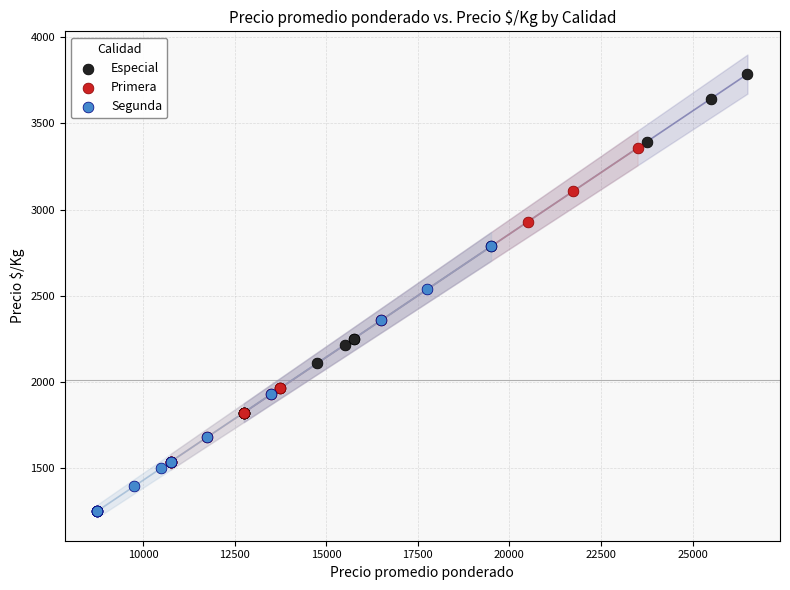

What are all the series names shown in the legend?

Especial, Primera, Segunda